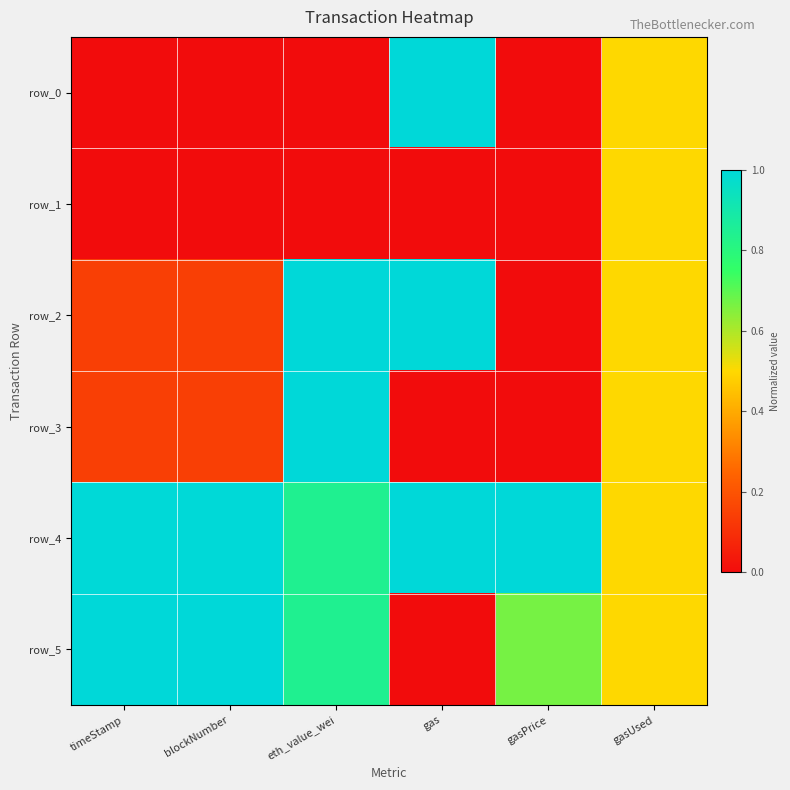

List the series in order of their peak value, highest first.

row_0, row_2, row_4, row_5, row_3, row_1